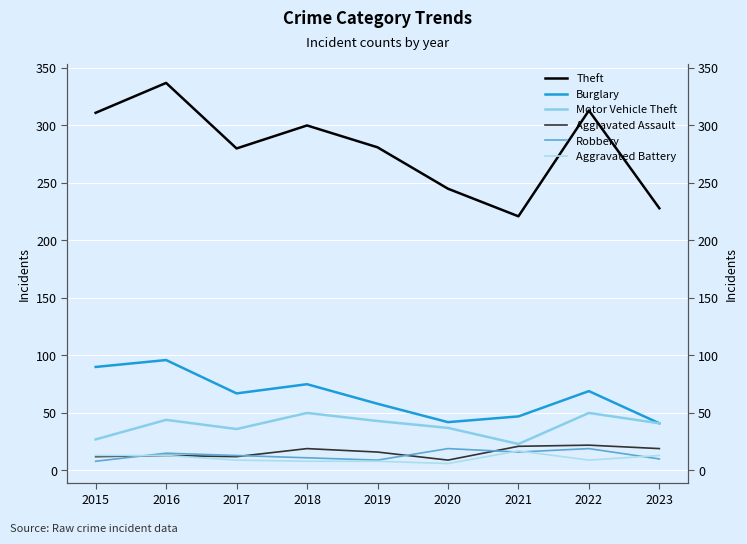

Which label corresponds to the largest value in the chart?

2016